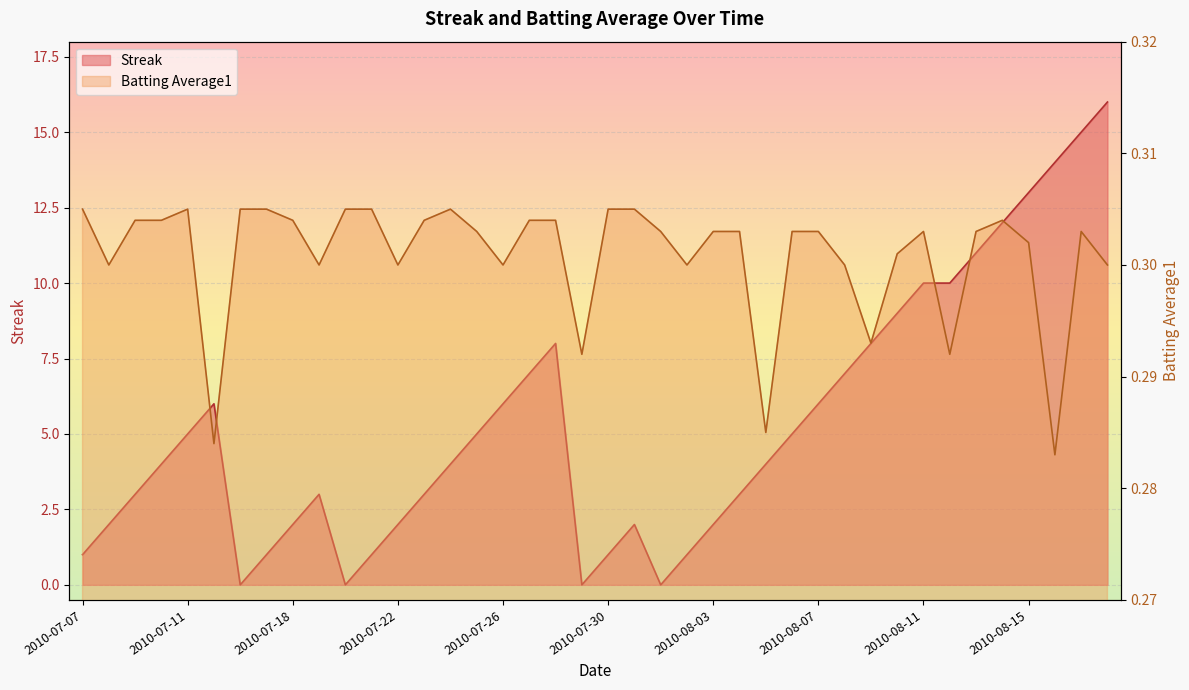

Reading right to left, list all the values displayed in this chart.

Streak: 2010-08-18=16.0	2010-08-17=15.0	2010-08-16=14.0	2010-08-15=13.0	2010-08-14=12.0	2010-08-13=11.0	2010-08-12=10.0	2010-08-11=10.0	2010-08-10=9.0	2010-08-09=8.0	2010-08-08=7.0	2010-08-07=6.0	2010-08-06=5.0	2010-08-05=4.0	2010-08-04=3.0	2010-08-03=2.0	2010-08-02=1.0	2010-08-01=0.0	2010-07-31=2.0	2010-07-30=1.0	2010-07-29=0.0	2010-07-28=8.0	2010-07-27=7.0	2010-07-26=6.0	2010-07-25=5.0	2010-07-24=4.0	2010-07-23=3.0	2010-07-22=2.0	2010-07-21=1.0	2010-07-20=0.0	2010-07-19=3.0	2010-07-18=2.0	2010-07-17=1.0	2010-07-16=0.0	2010-07-15=6.0	2010-07-11=5.0	2010-07-10=4.0	2010-07-09=3.0	2010-07-08=2.0	2010-07-07=1.0
Batting Average1: 2010-08-18=0.3	2010-08-17=0.3	2010-08-16=0.3	2010-08-15=0.3	2010-08-14=0.3	2010-08-13=0.3	2010-08-12=0.3	2010-08-11=0.3	2010-08-10=0.3	2010-08-09=0.3	2010-08-08=0.3	2010-08-07=0.3	2010-08-06=0.3	2010-08-05=0.3	2010-08-04=0.3	2010-08-03=0.3	2010-08-02=0.3	2010-08-01=0.3	2010-07-31=0.3	2010-07-30=0.3	2010-07-29=0.3	2010-07-28=0.3	2010-07-27=0.3	2010-07-26=0.3	2010-07-25=0.3	2010-07-24=0.3	2010-07-23=0.3	2010-07-22=0.3	2010-07-21=0.3	2010-07-20=0.3	2010-07-19=0.3	2010-07-18=0.3	2010-07-17=0.3	2010-07-16=0.3	2010-07-15=0.3	2010-07-11=0.3	2010-07-10=0.3	2010-07-09=0.3	2010-07-08=0.3	2010-07-07=0.3